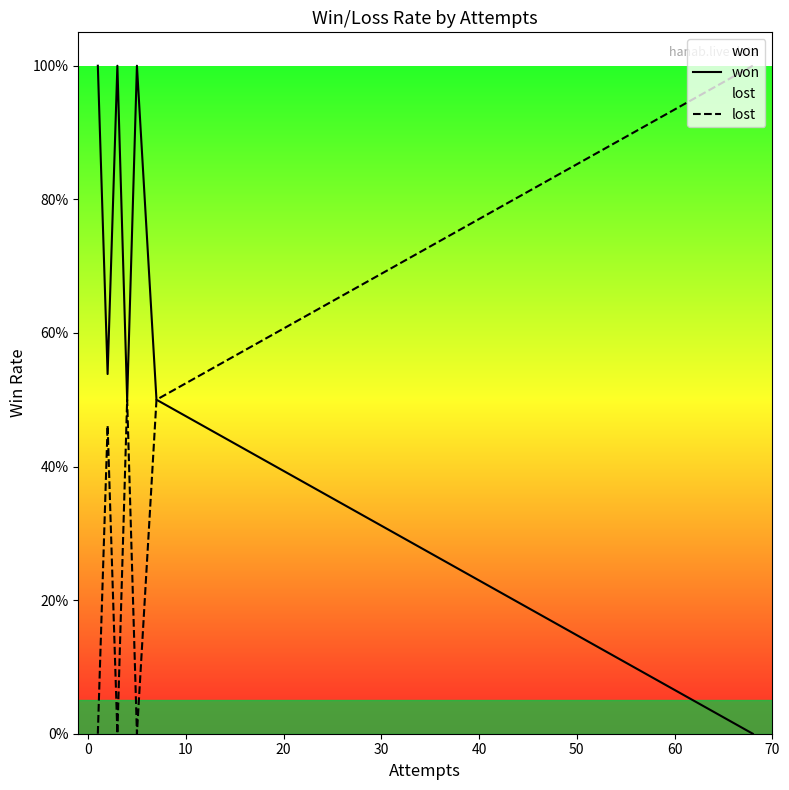

Which series has the largest range (max minus min)?

won